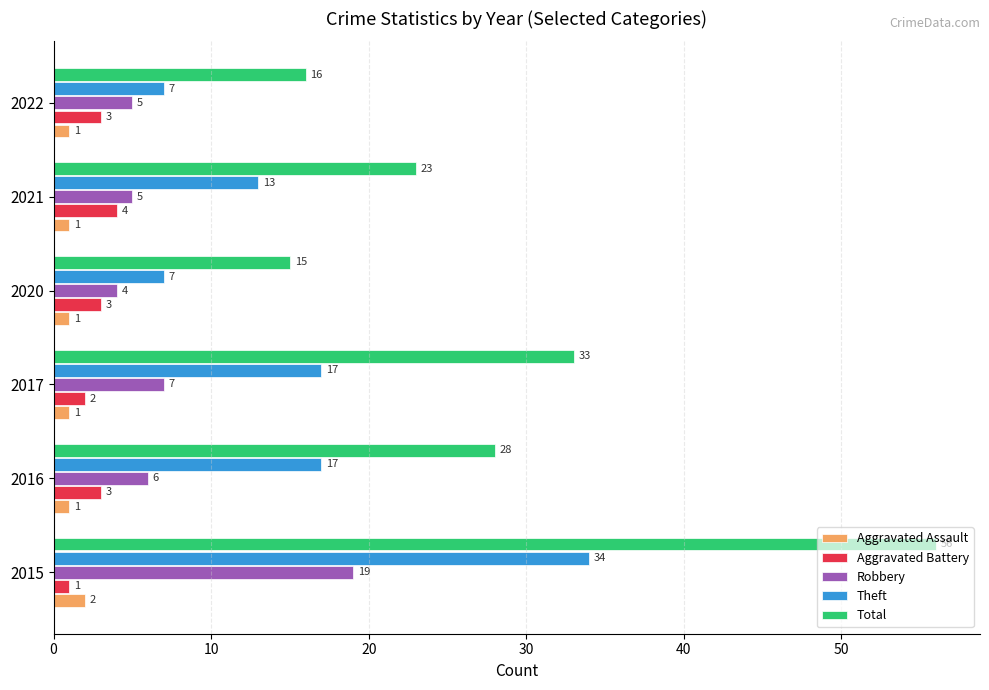

At 2015, list the series in order from smallest to largest.

Aggravated Battery, Aggravated Assault, Robbery, Theft, Total